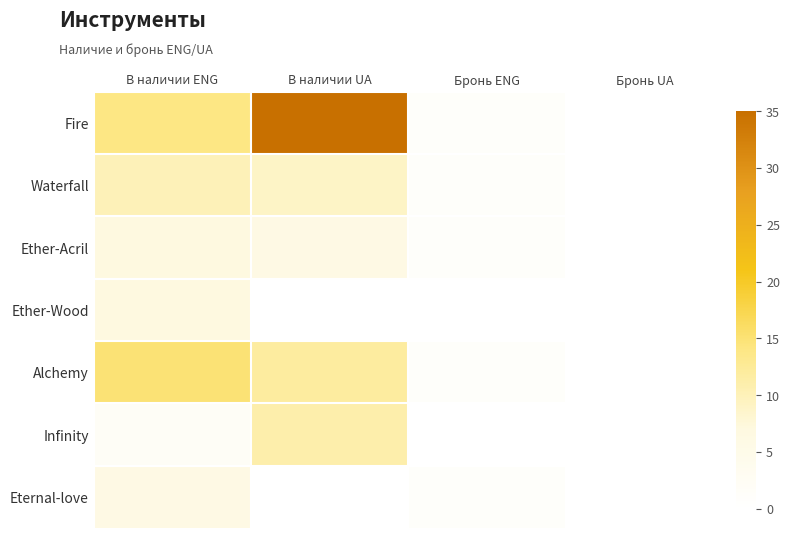

How many distinct data groups are displayed?

7